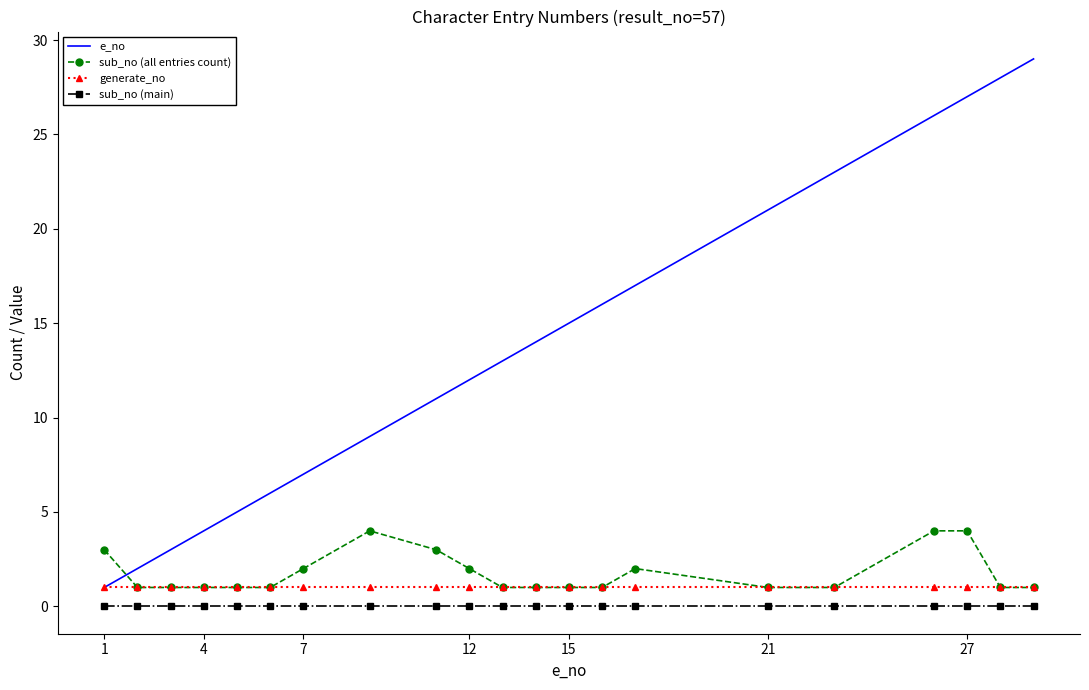

What is the greatest value displayed?

29